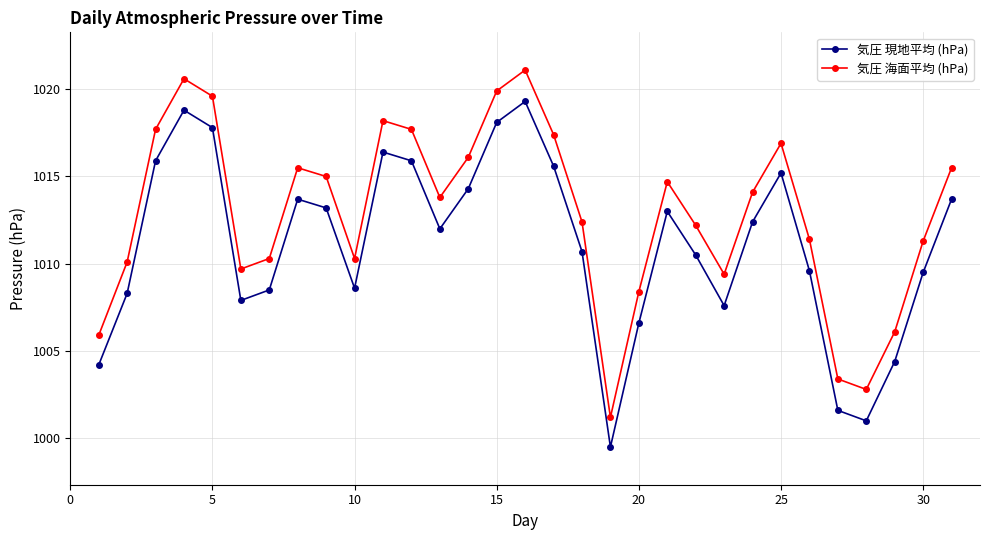

Which series has the largest total across all categories?

気圧 海面平均 (hPa)